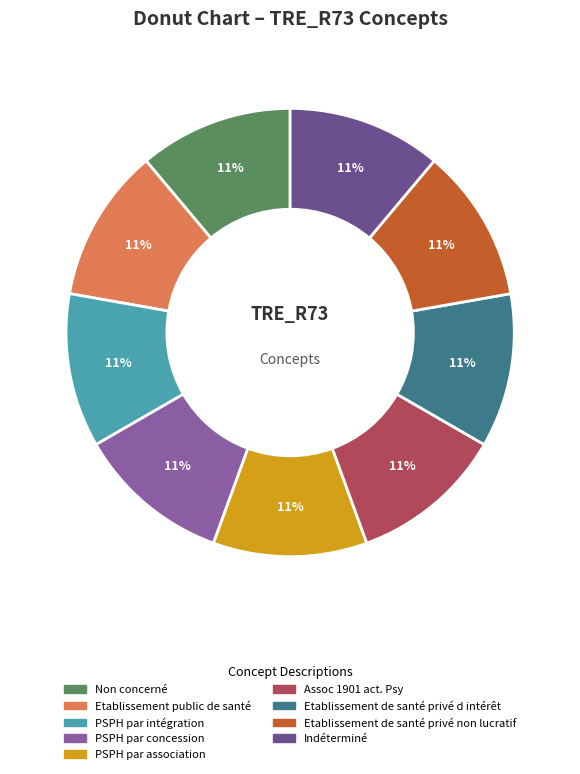

Is the sum of Indéterminé and PSPH par association greater than half?

No